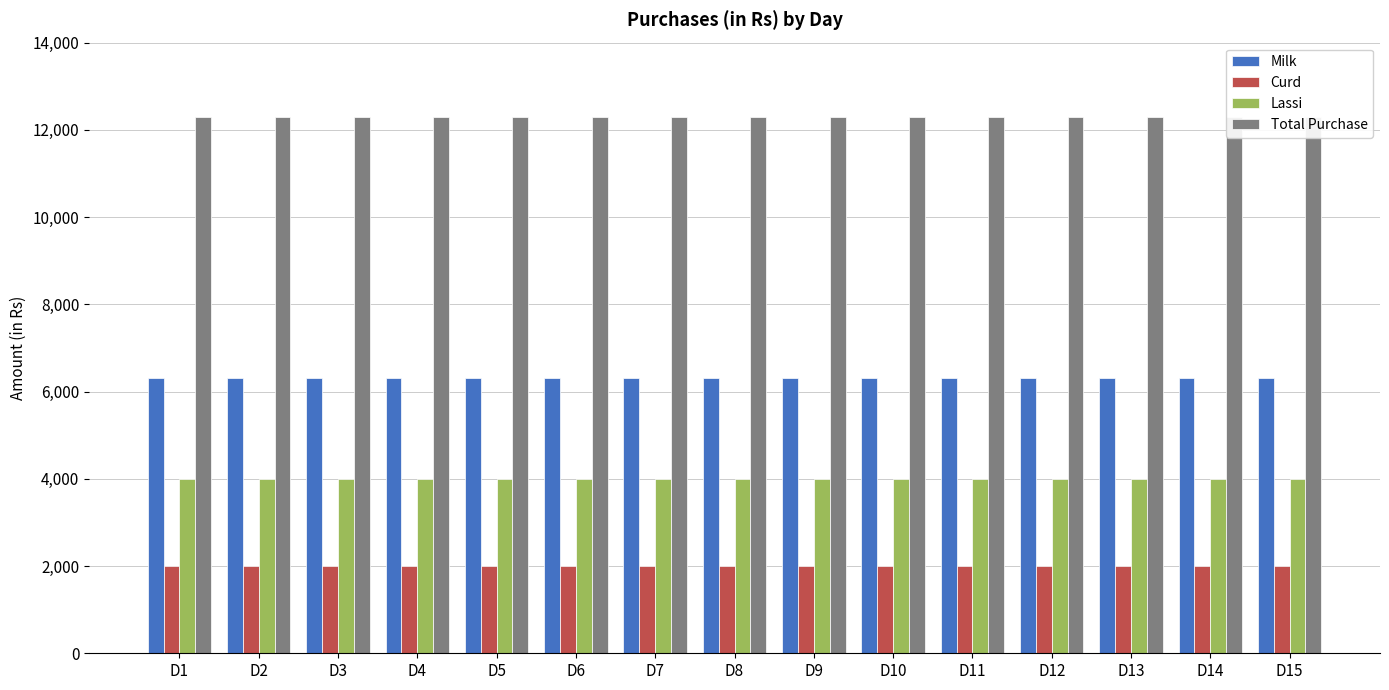

At D10, list the series in order from largest to smallest.

Total Purchase, Milk, Lassi, Curd